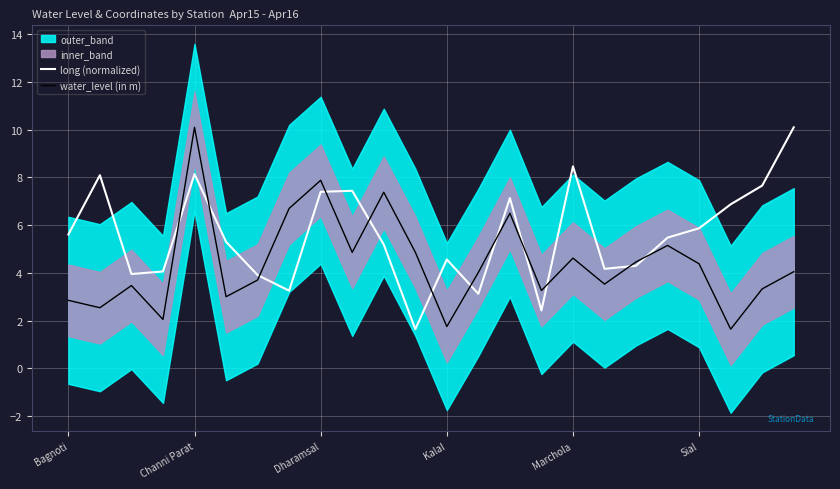

How many intersections are there between water_level (in m) and long (normalized)?

12